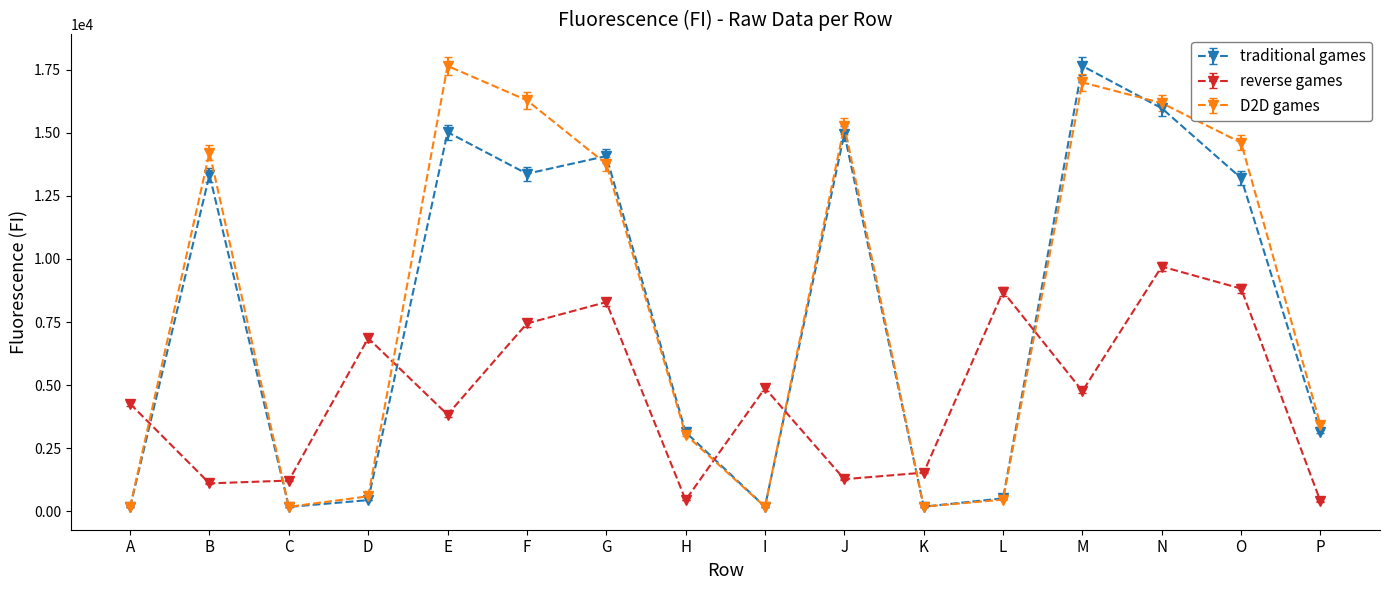

At which label does traditional games reach its peak?

M